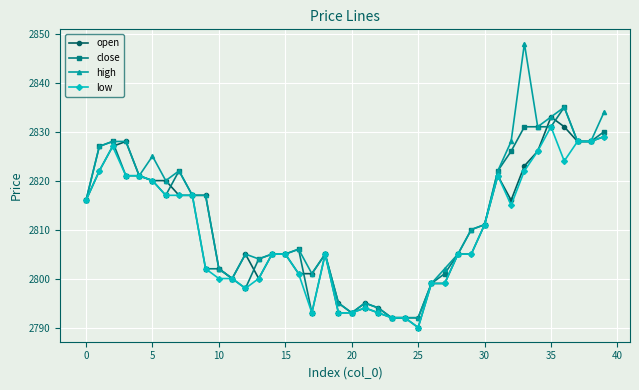

What is the value of the low point at the 15th from the left?

2805